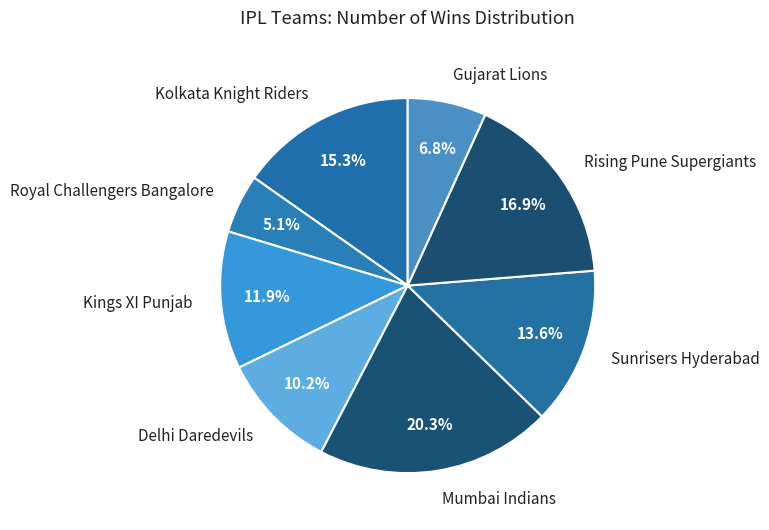

To the nearest percent, what is the difference between the Rising Pune Supergiants and Royal Challengers Bangalore slice percentages?

12%